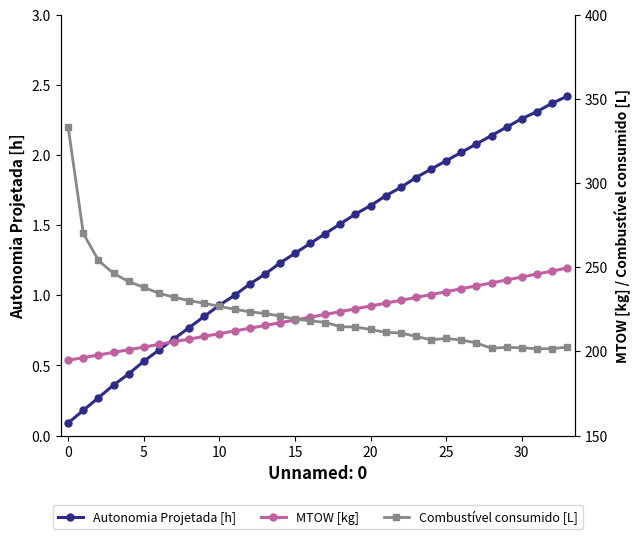

What is the maximum value for Autonomia Projetada [h]?

2.4